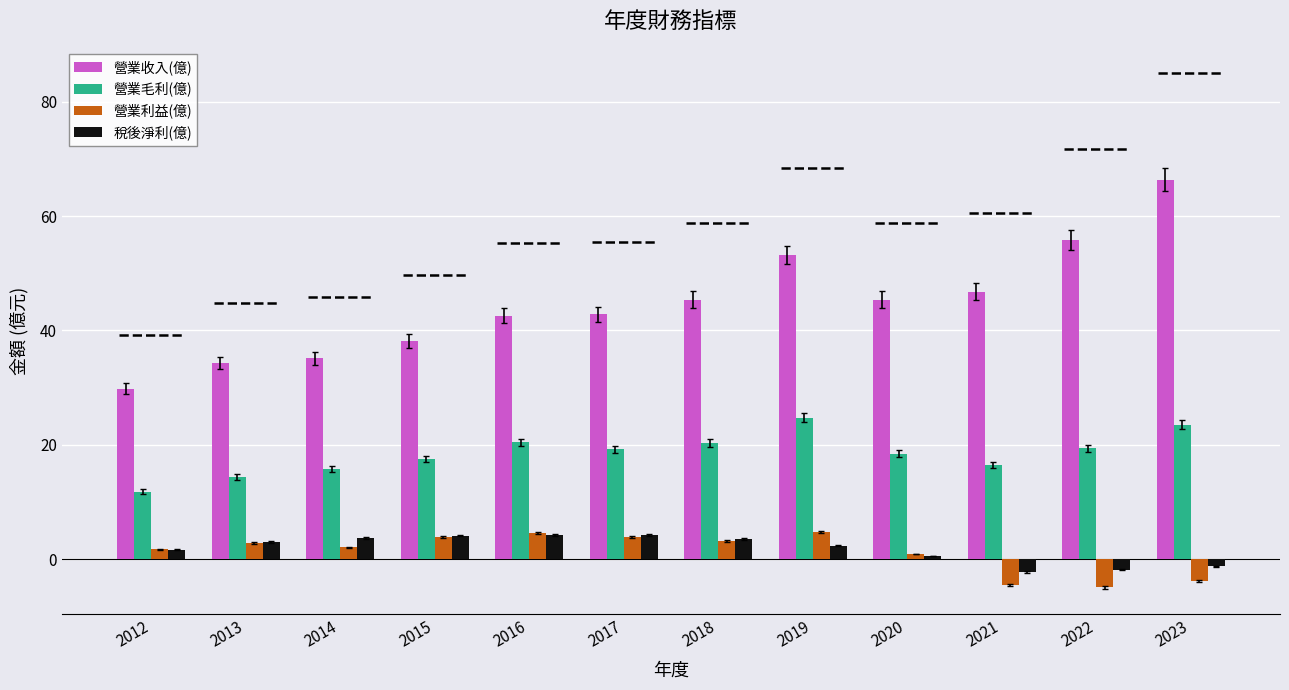

What is the difference between the second highest and second lowest values in the 營業收入(億) series?

21.5